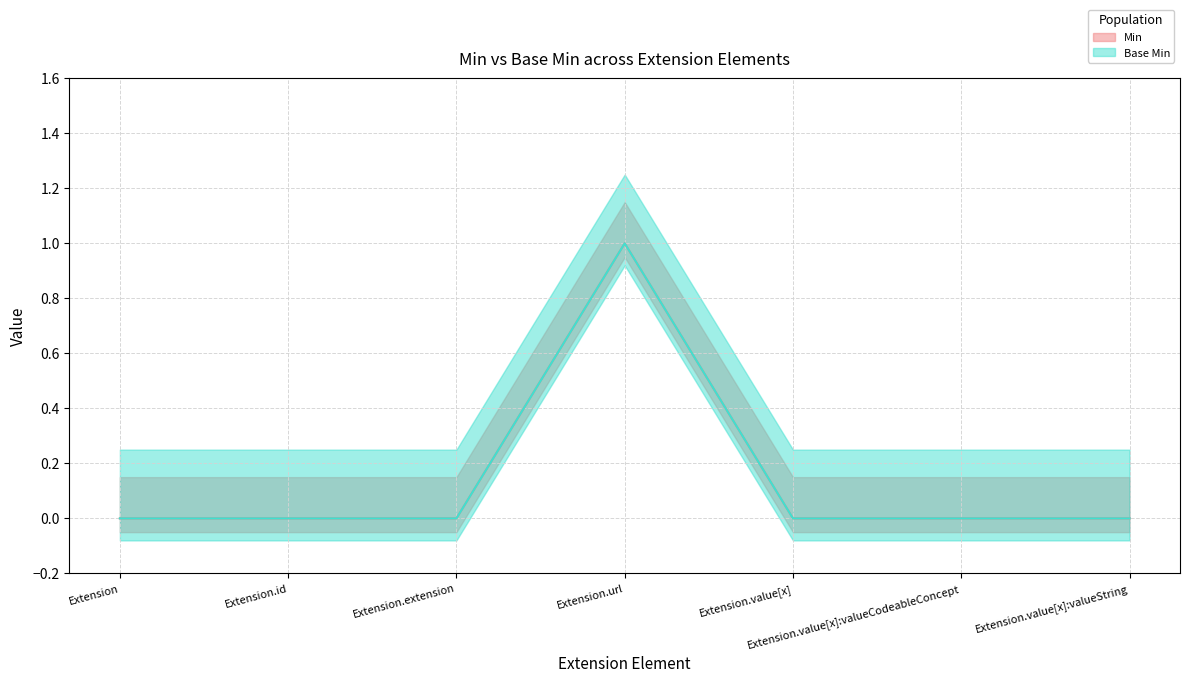

Read the Base Min value at Extension.url.

1